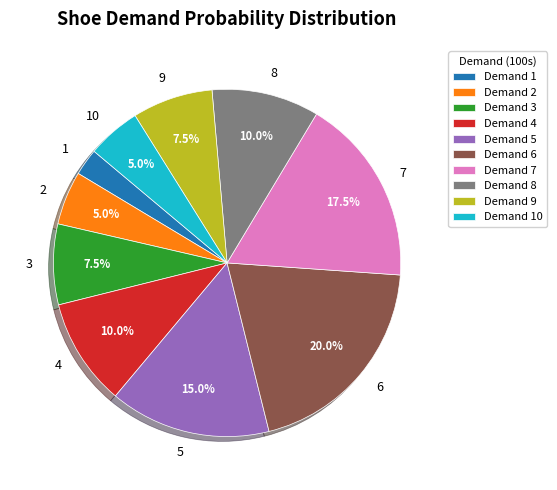

To the nearest percent, what is the combined percentage of 3 and 8?

18%